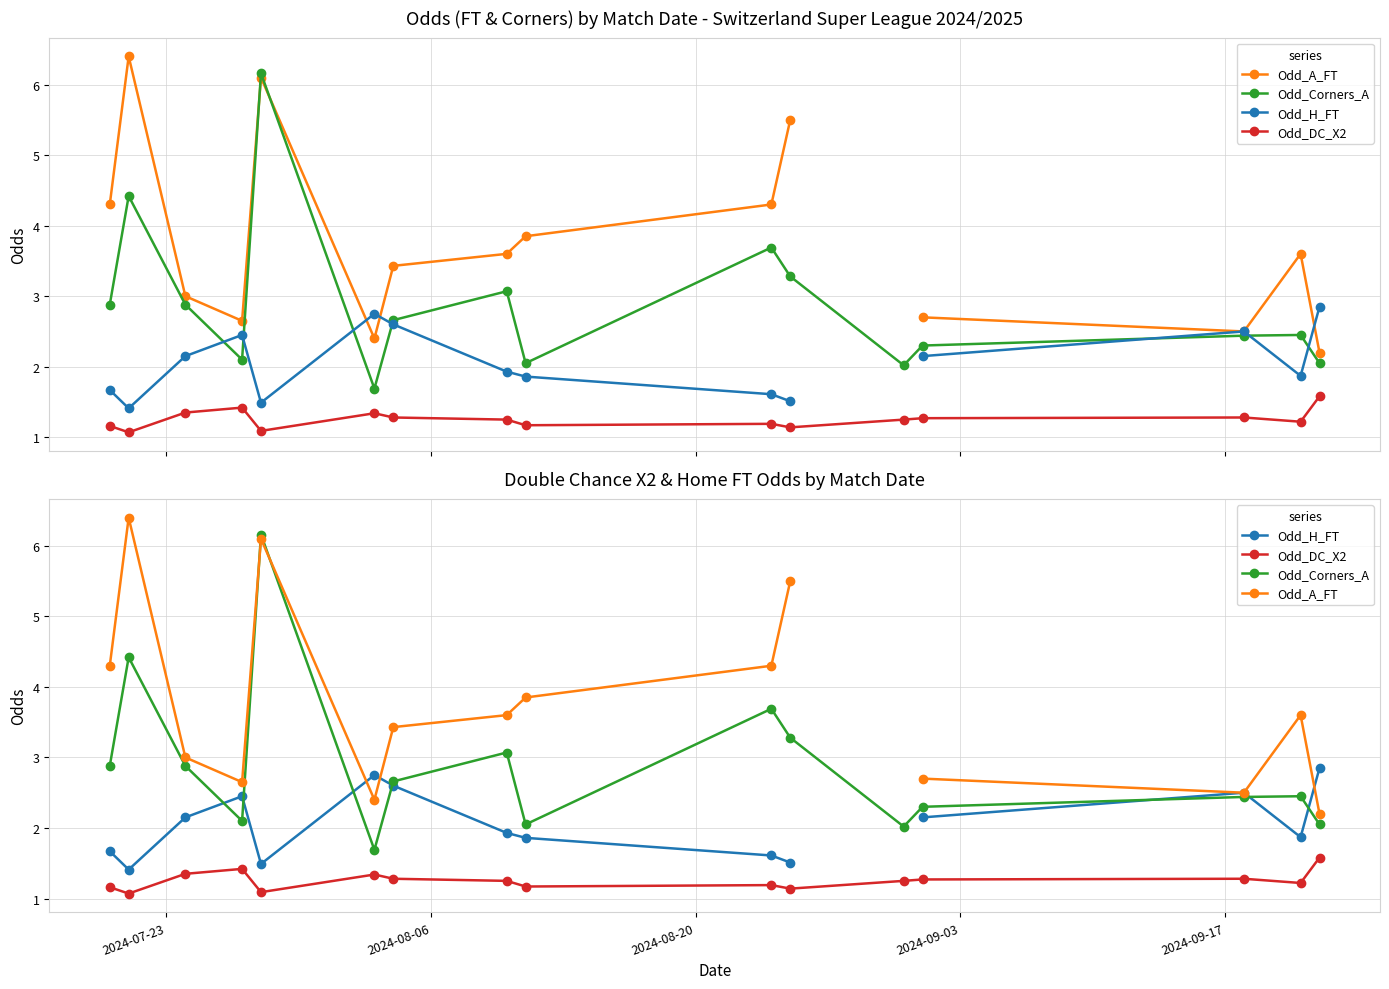

How many lines are shown in the chart?

4